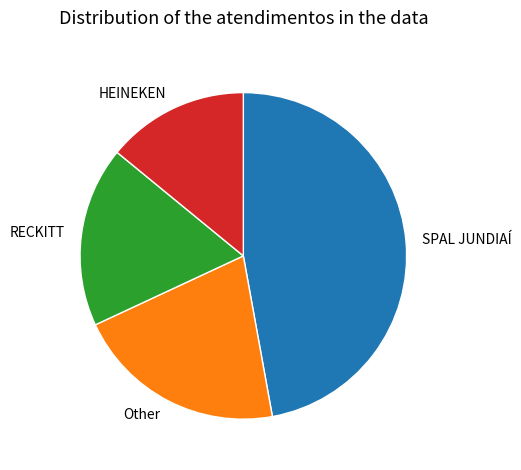

Which category has the biggest portion of the pie?

SPAL JUNDIAÍ